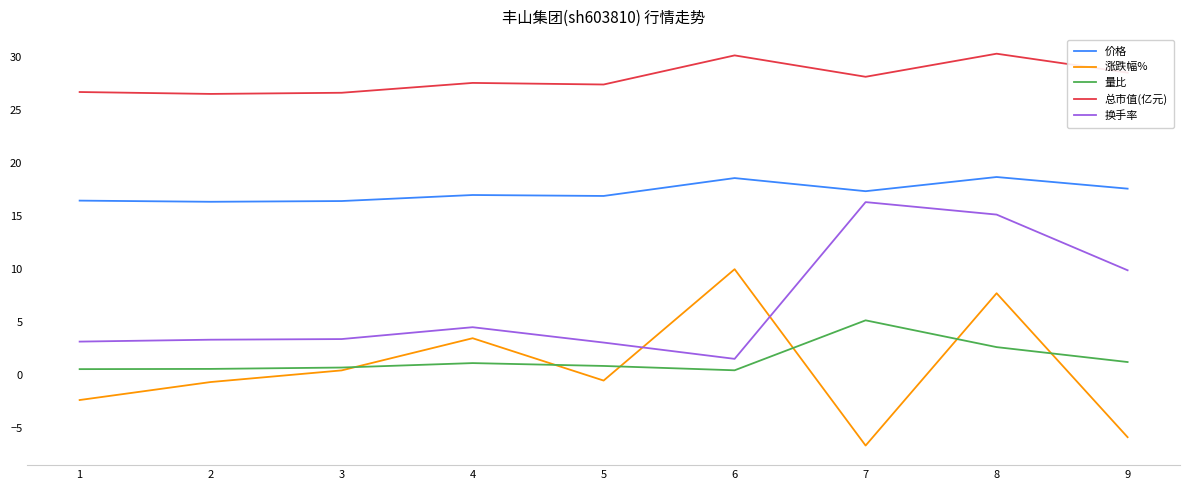

What is the difference between the highest and lowest values at 4?

26.5